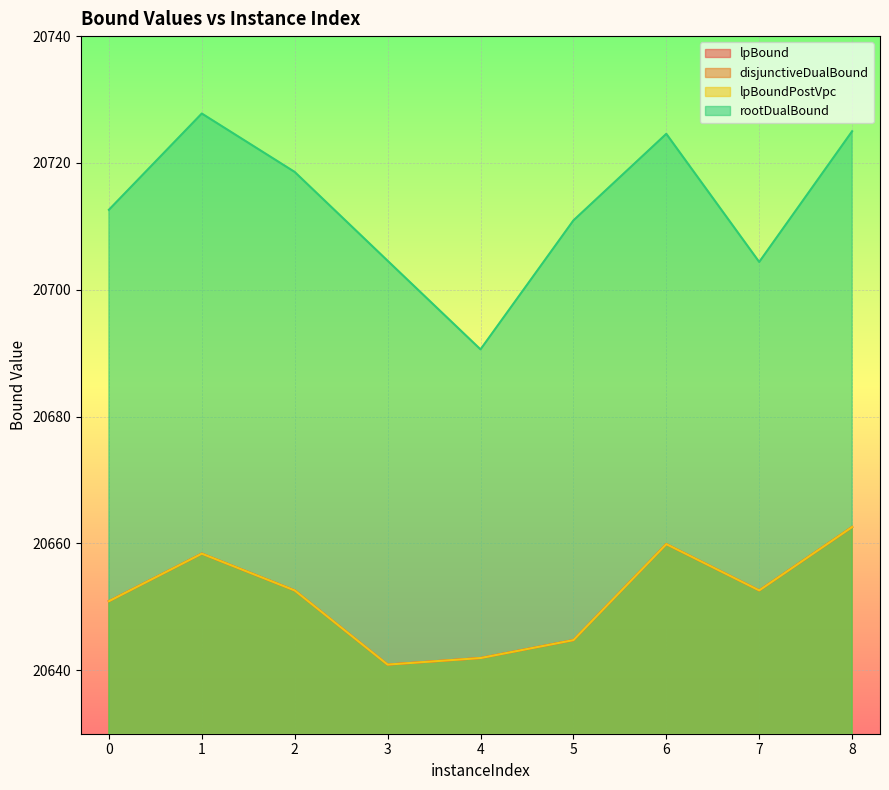

List the labels in order of lpBound value, smallest first.

3, 4, 5, 0, 2, 7, 1, 6, 8